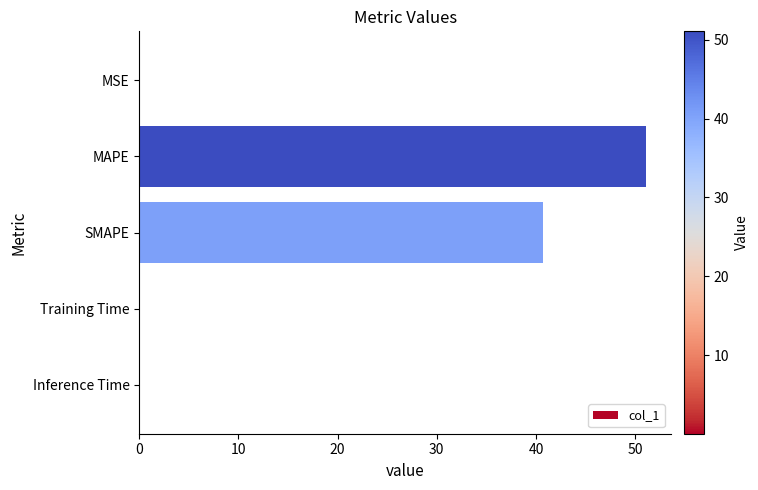

Where is the data nearest to the value 25?

SMAPE